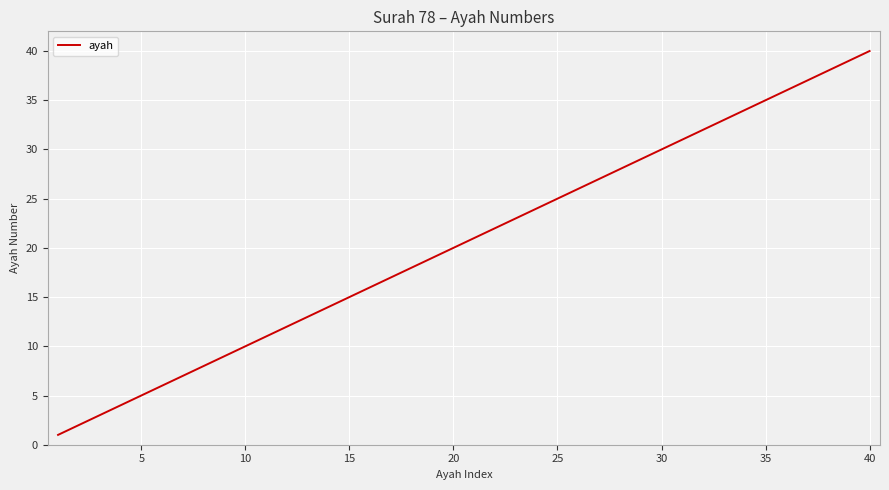

What is the maximum value shown in the chart?

40